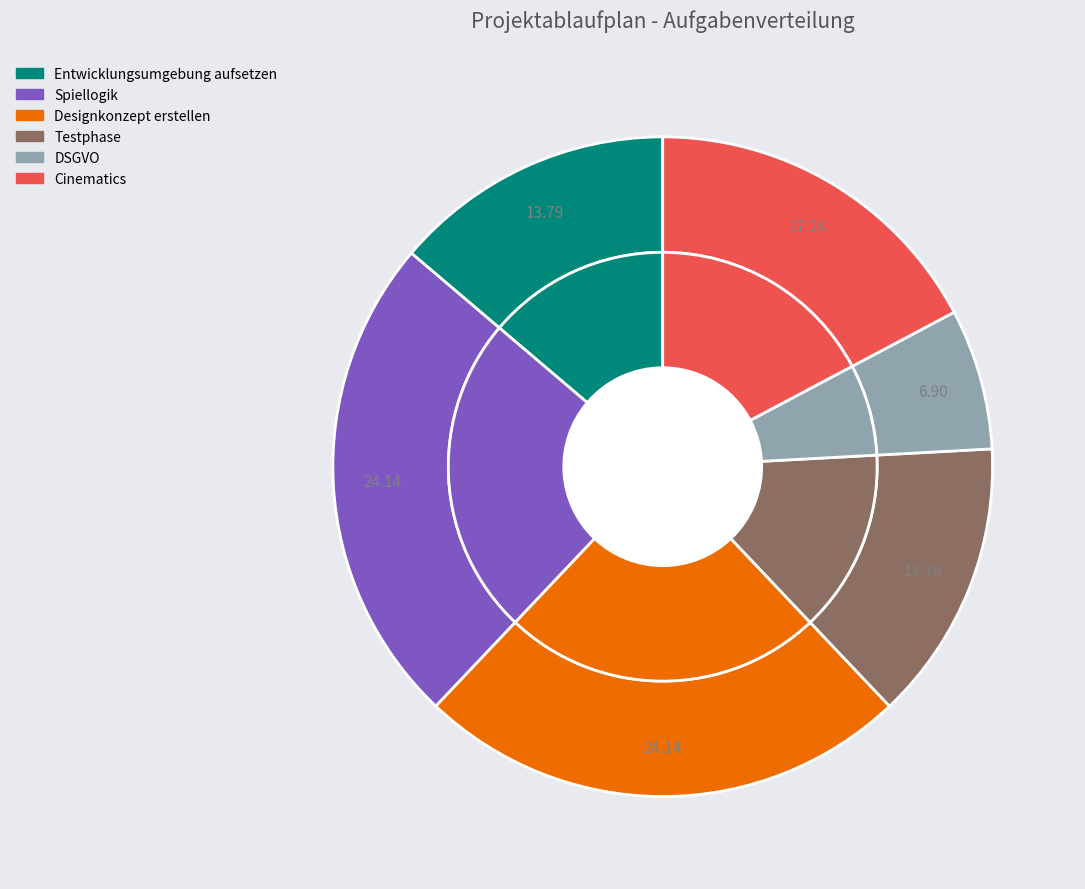

Is there a majority slice in this chart?

No